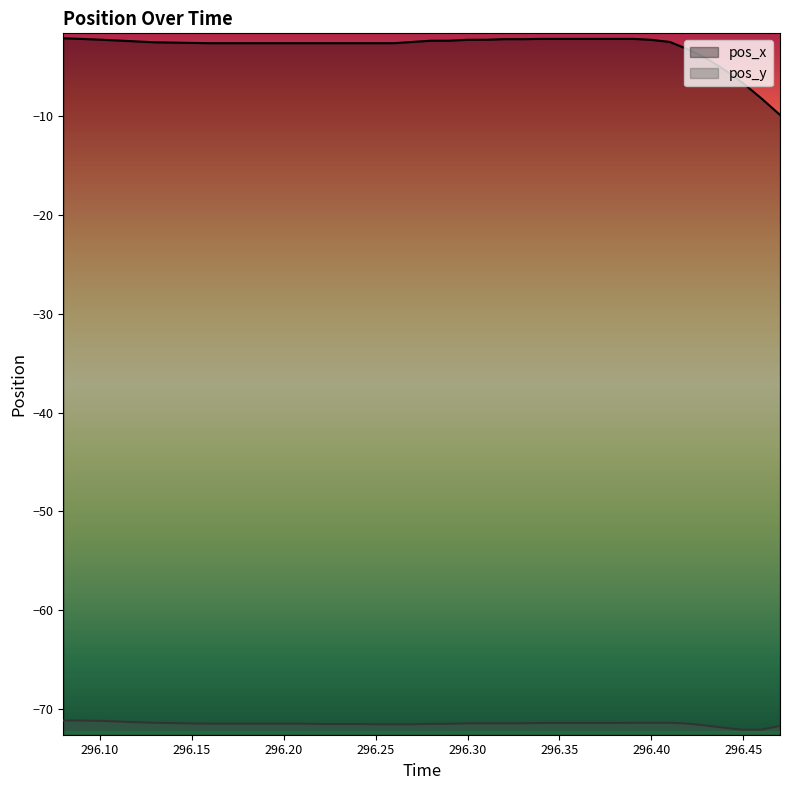

Where is the first local minimum for pos_y?

296.45